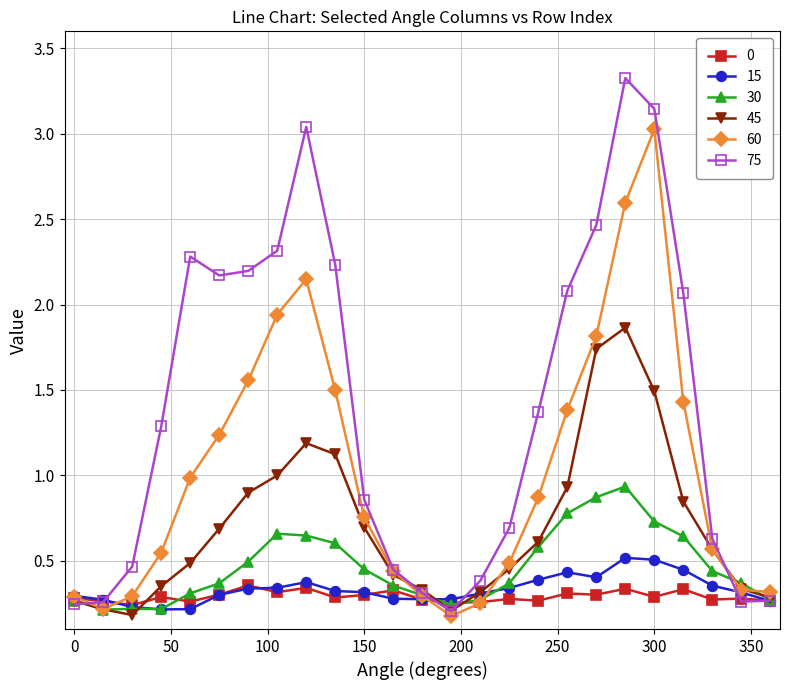

What is the sum of all 75 values?

35.0